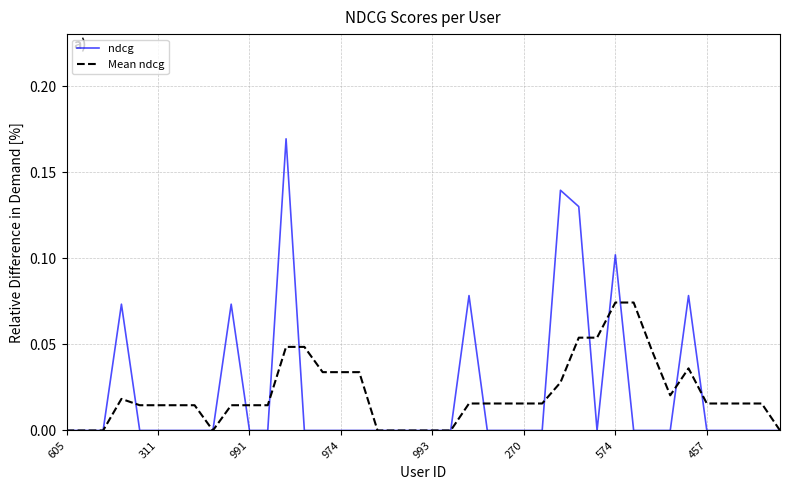

Rank the series by their maximum value, from highest to lowest.

ndcg, Mean ndcg